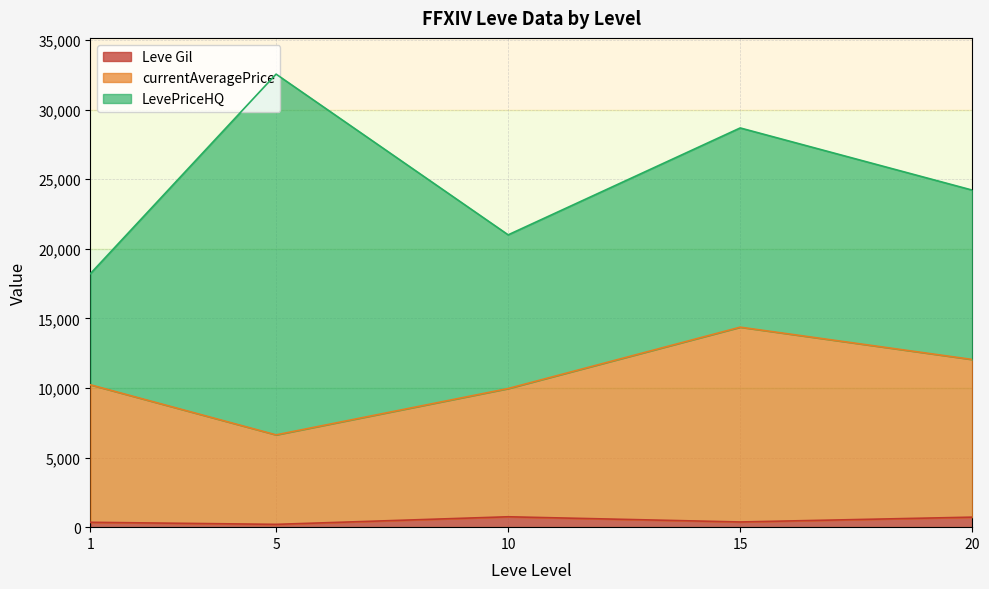

At which category is the sum across all series the highest?

5